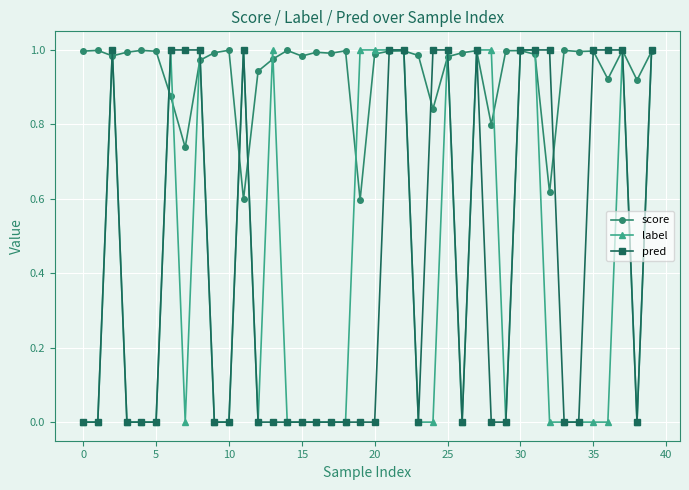

True or false: label has more than 1 points higher than both neighbors.

True